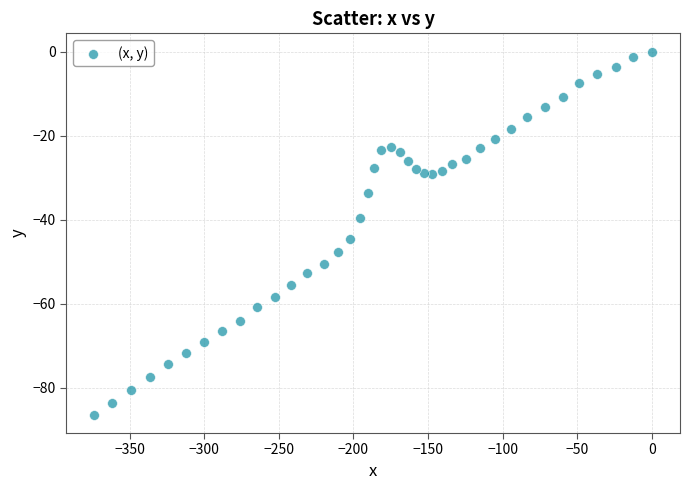

What is the range of Y values (max minus min)?

86.5